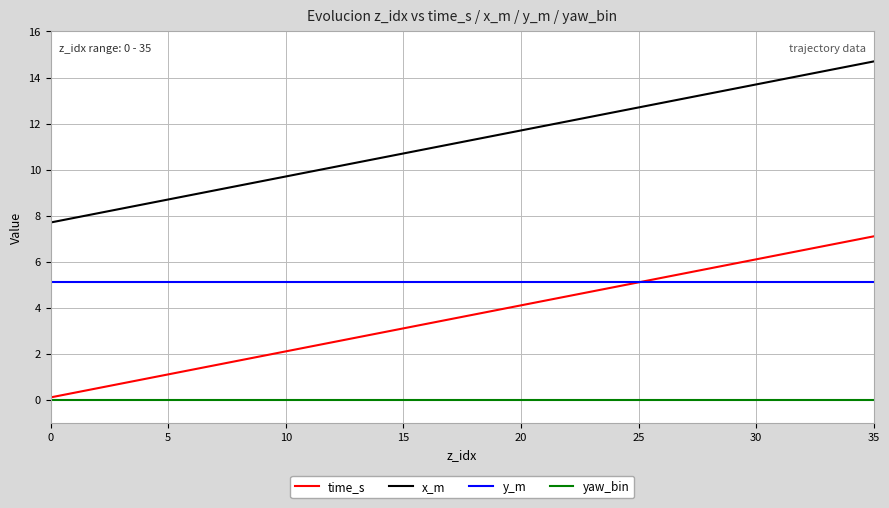

At how many categories does at least one series exceed 11?

19